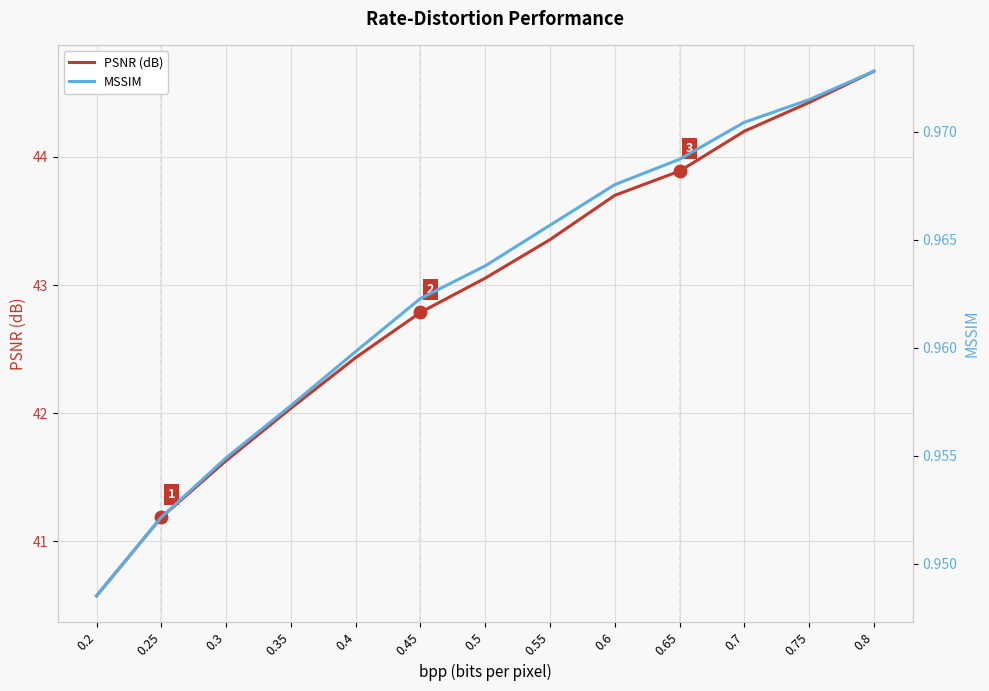

Reading left to right, what are all the values shown in this chart?

PSNR (dB): 40.6	41.2	41.6	42.0	42.4	42.8	43.1	43.4	43.7	43.9	44.2	44.4	44.7
MSSIM: 0.9	1.0	1.0	1.0	1.0	1.0	1.0	1.0	1.0	1.0	1.0	1.0	1.0